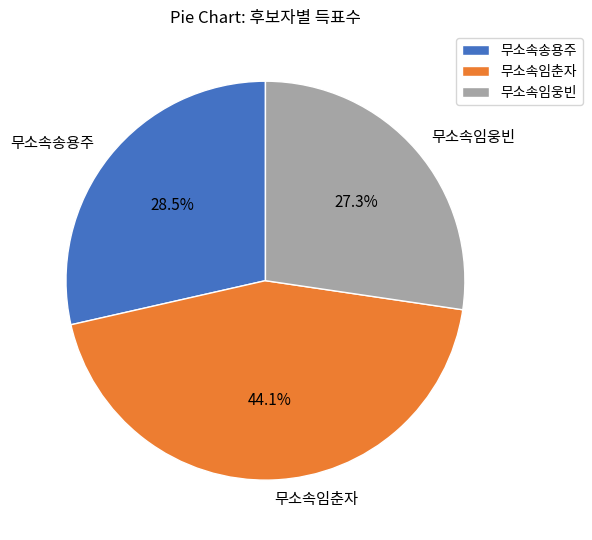

To the nearest percent, what is the combined percentage of 무소속송용주 and 무소속임춘자?

73%